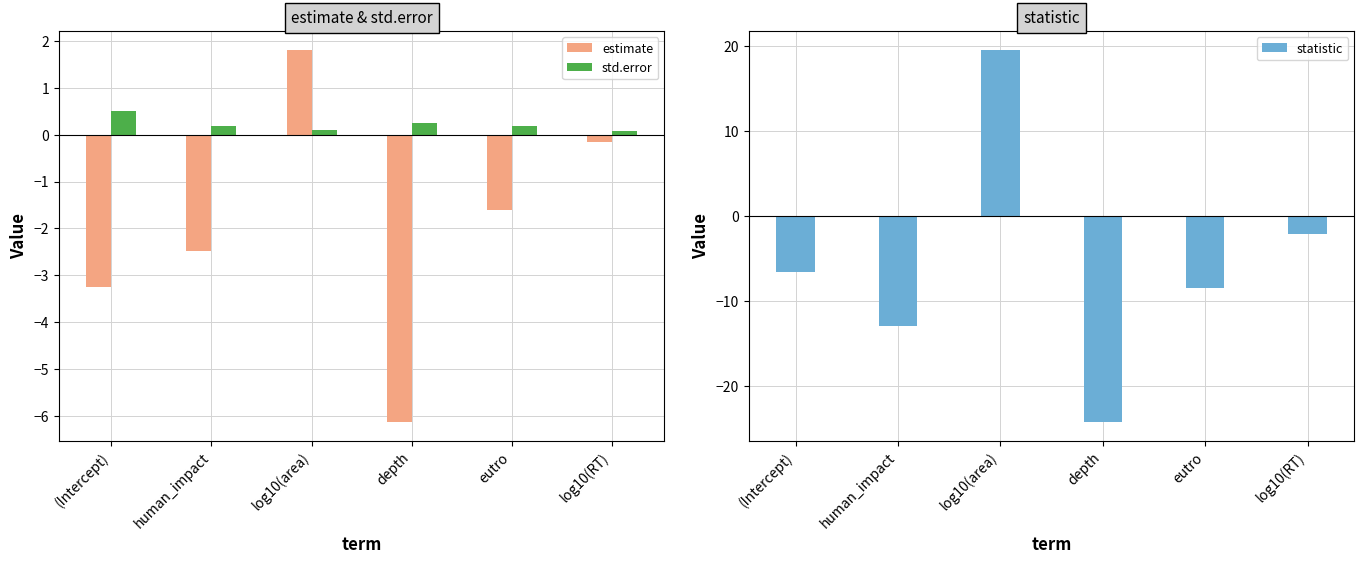

Which has a higher value, (Intercept) or human_impact?

human_impact